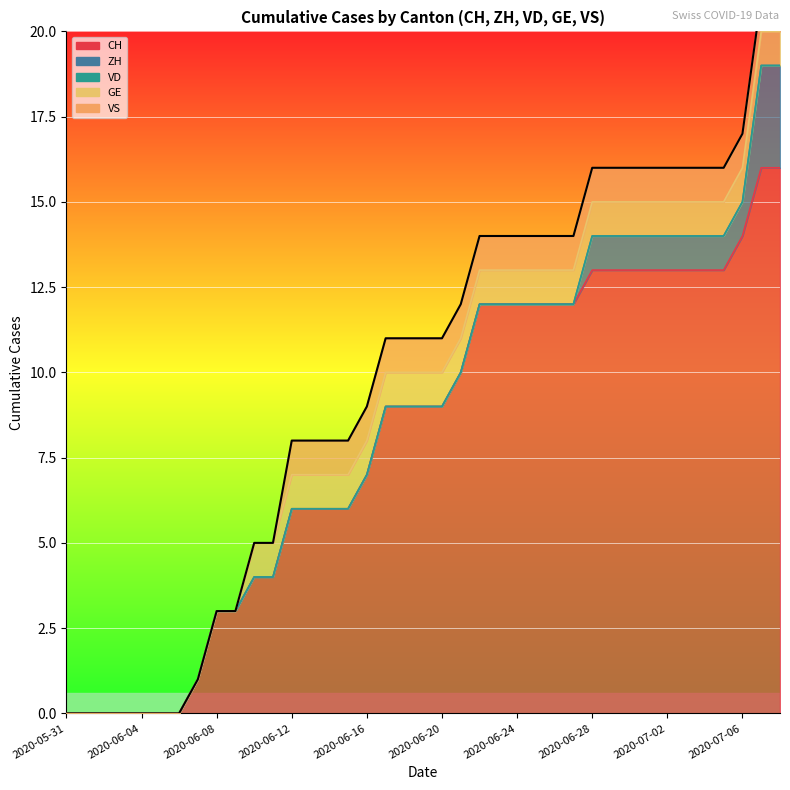

Where is CH nearest to the value 8?

2020-06-16